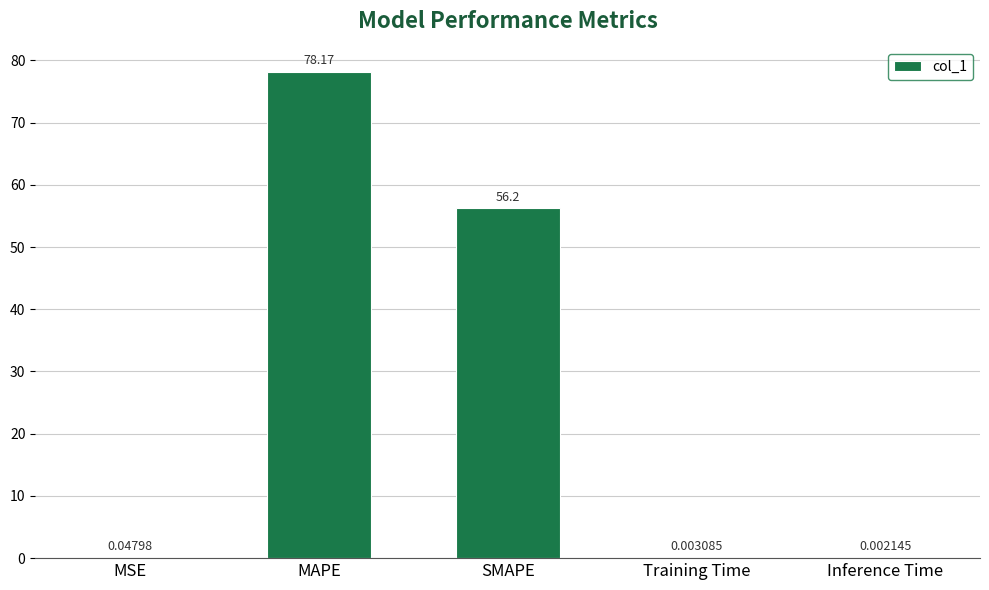

Which label corresponds to the largest value in the chart?

MAPE